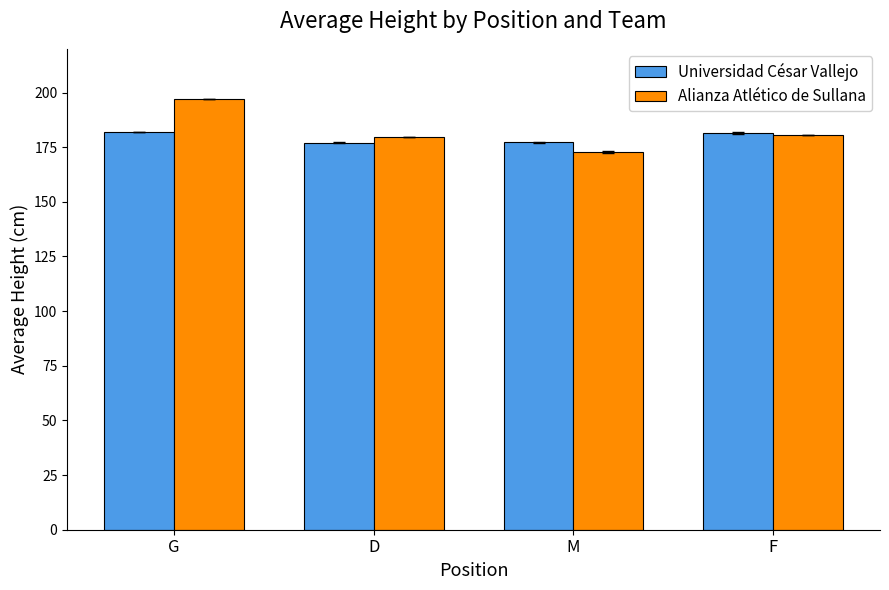

Which series has the largest range (max minus min)?

Alianza Atlético de Sullana